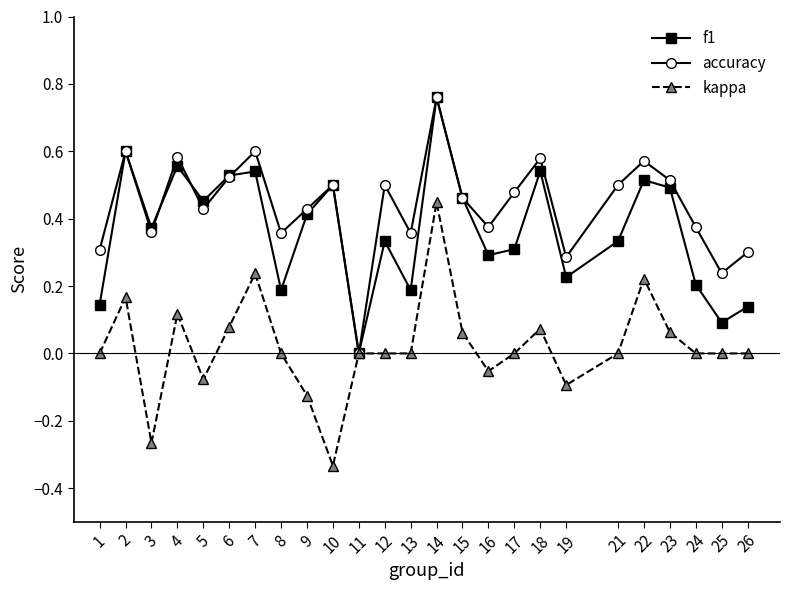

True or false: f1 has a value of 0.5 at 21.

False